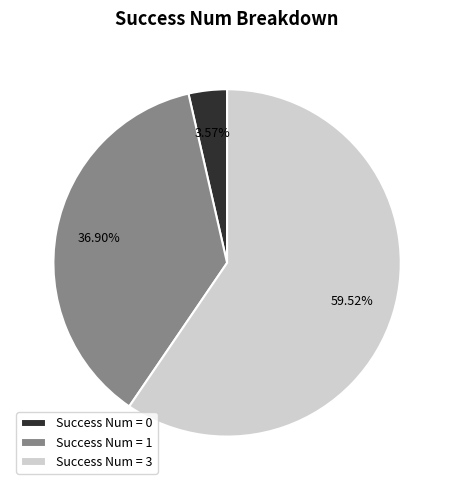

Is the sum of Success Num = 3 and Success Num = 1 greater than half?

Yes